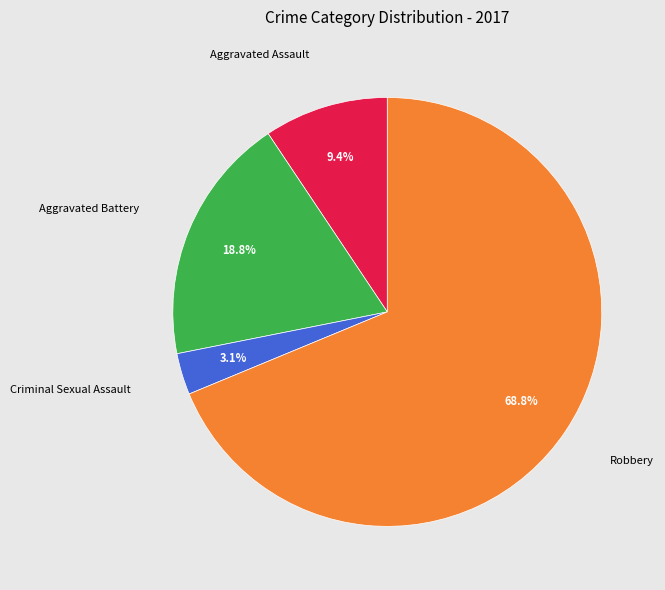

Does any single category account for the majority?

Yes